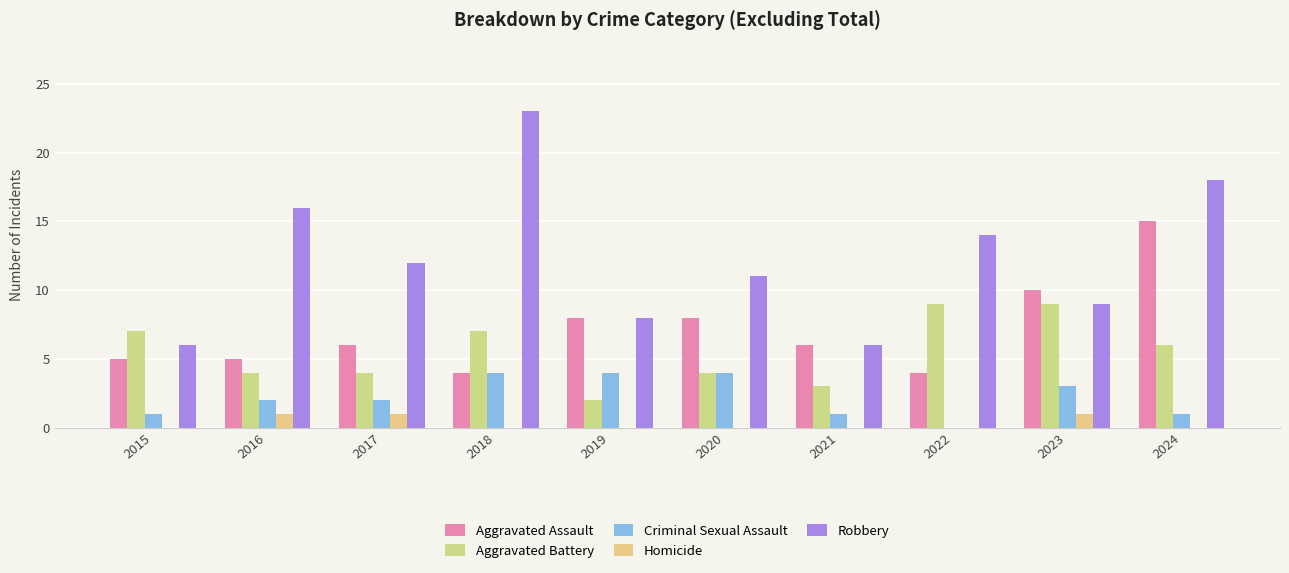

Between 2015 and 2016, which is larger?

2015